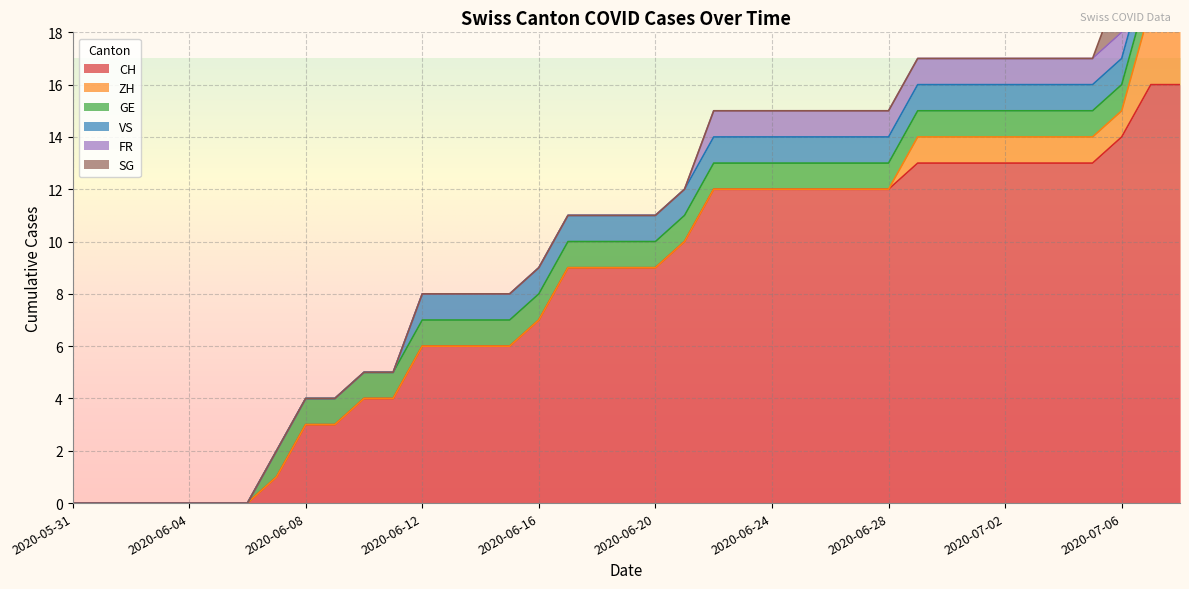

Which series has the largest range (max minus min)?

CH